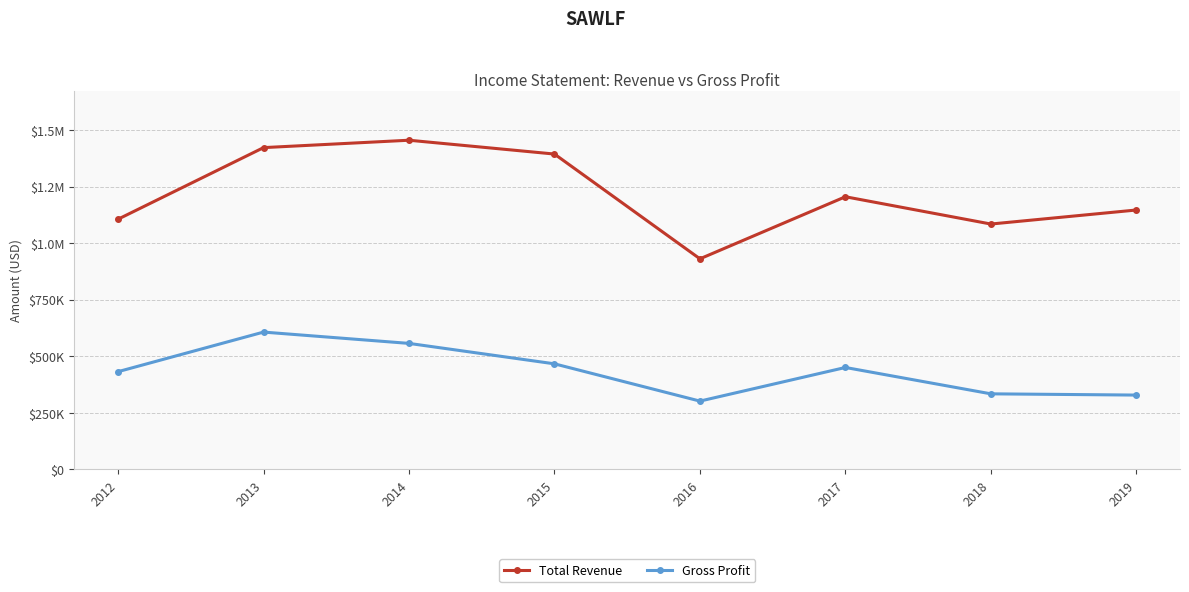

Between 2012 and 2016, which series saw the biggest shift?

Total Revenue